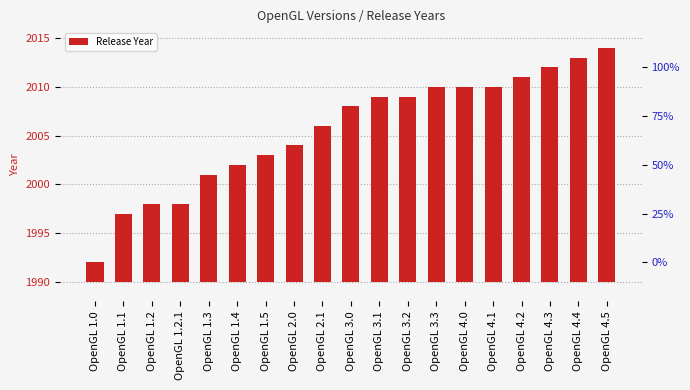

What is the difference between the second highest and second lowest values?

16